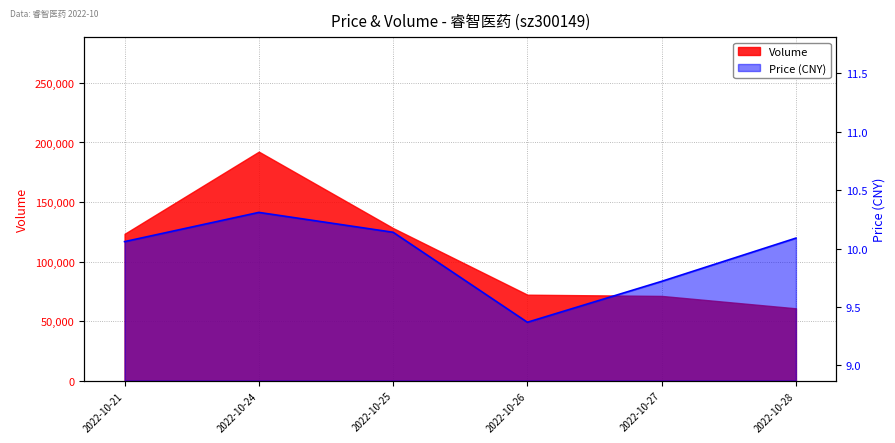

Reading left to right, list all the values displayed in this chart.

10.1	10.3	10.1	9.4	9.7	10.1